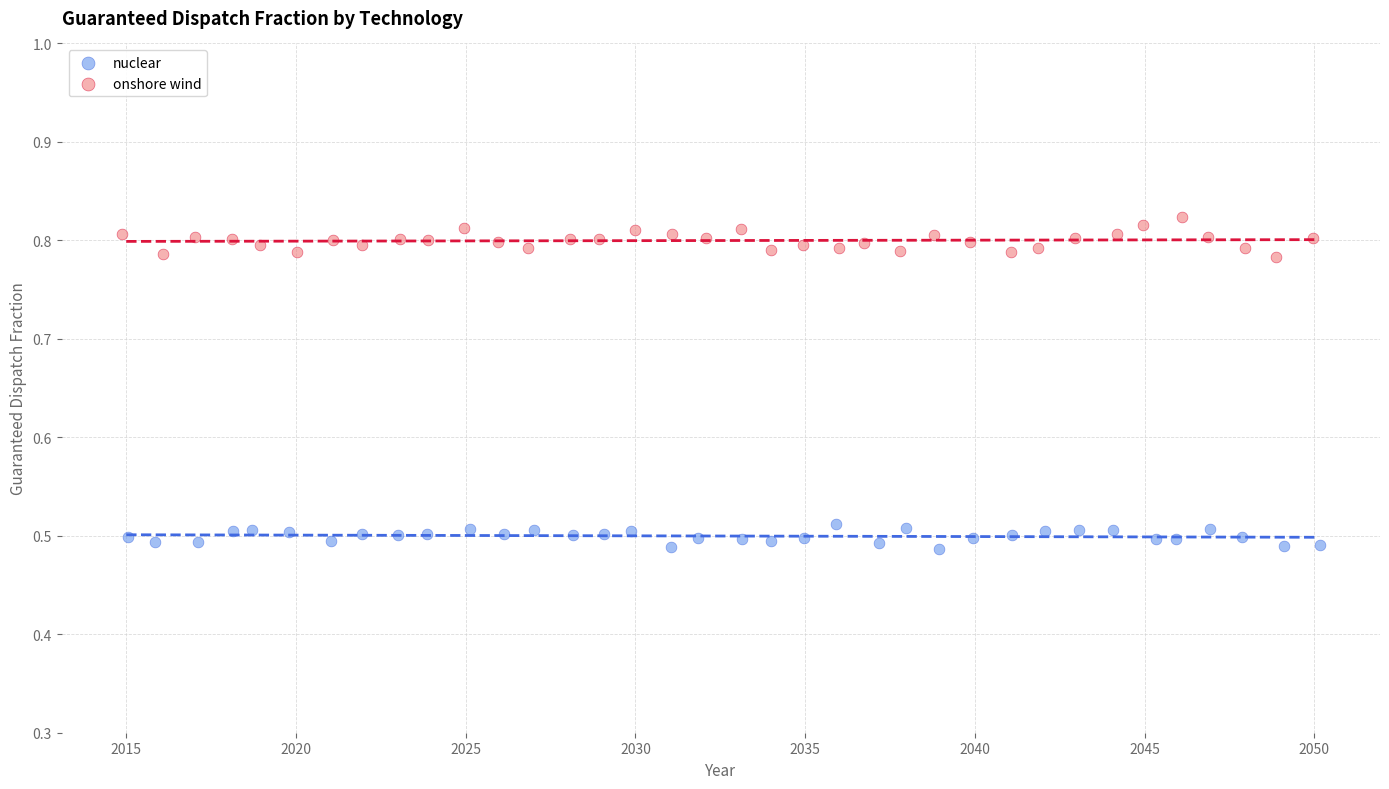

Which series contains the lowest Y value?

nuclear